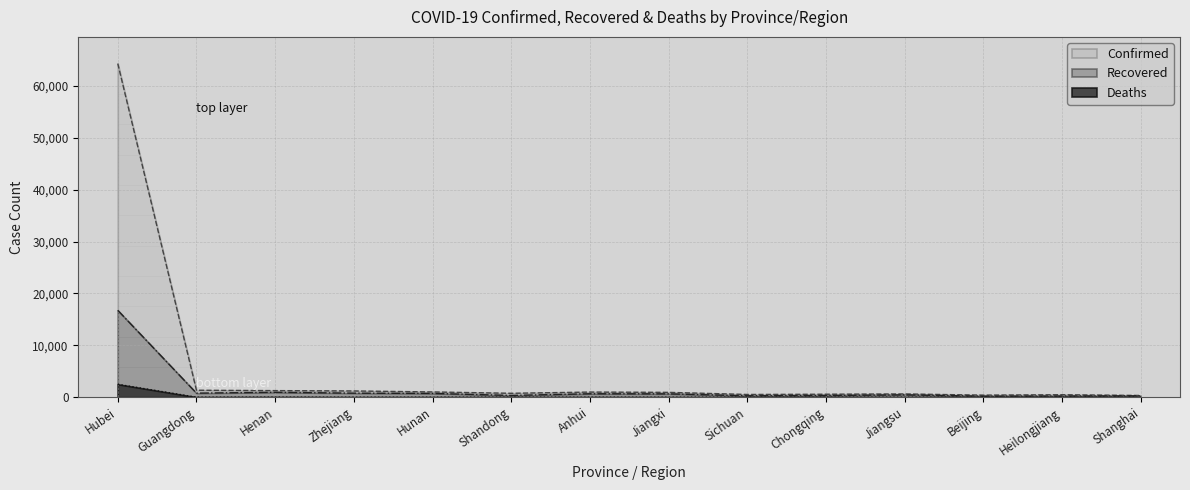

Reading left to right, what are all the values shown in this chart?

Confirmed: 64287	1345	1271	1205	1016	755	989	934	527	575	631	399	480	335
Recovered: 16748	786	943	782	731	343	663	645	276	335	452	198	227	261
Deaths: 2495	6	19	1	4	5	6	1	3	6	0	4	12	3